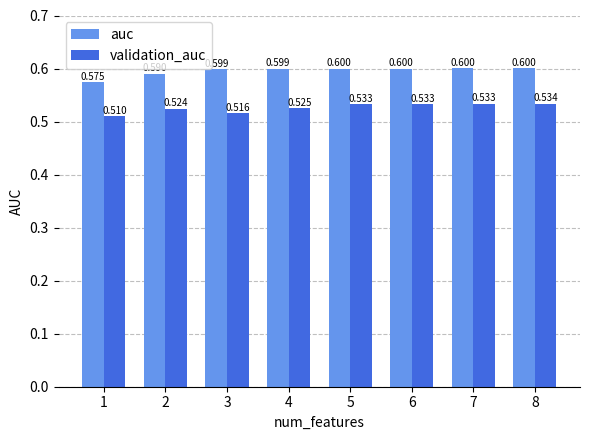

Is the value of validation_auc at 7 greater than the value of auc at 4?

No